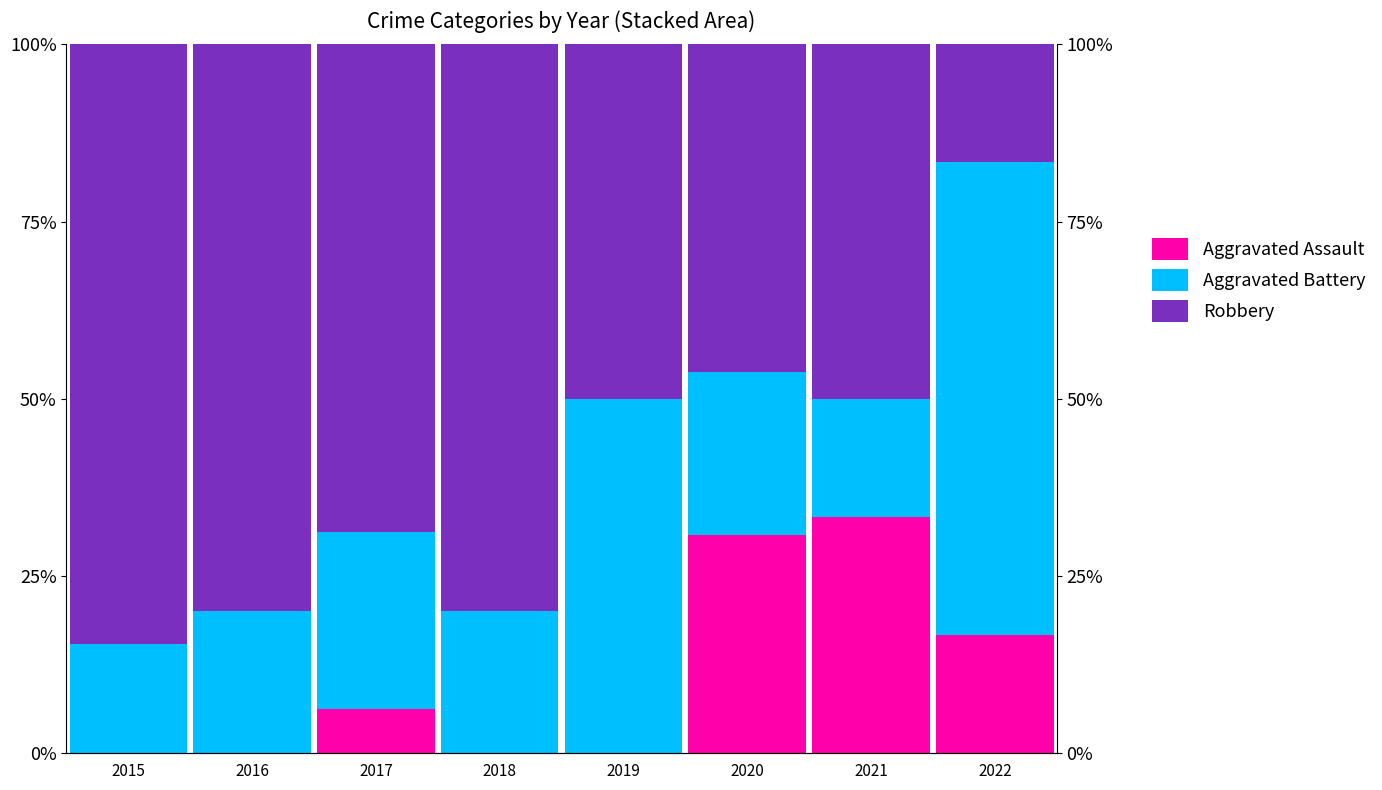

Rank the categories by Aggravated Assault value from highest to lowest.

2021, 2020, 2022, 2017, 2015, 2016, 2018, 2019